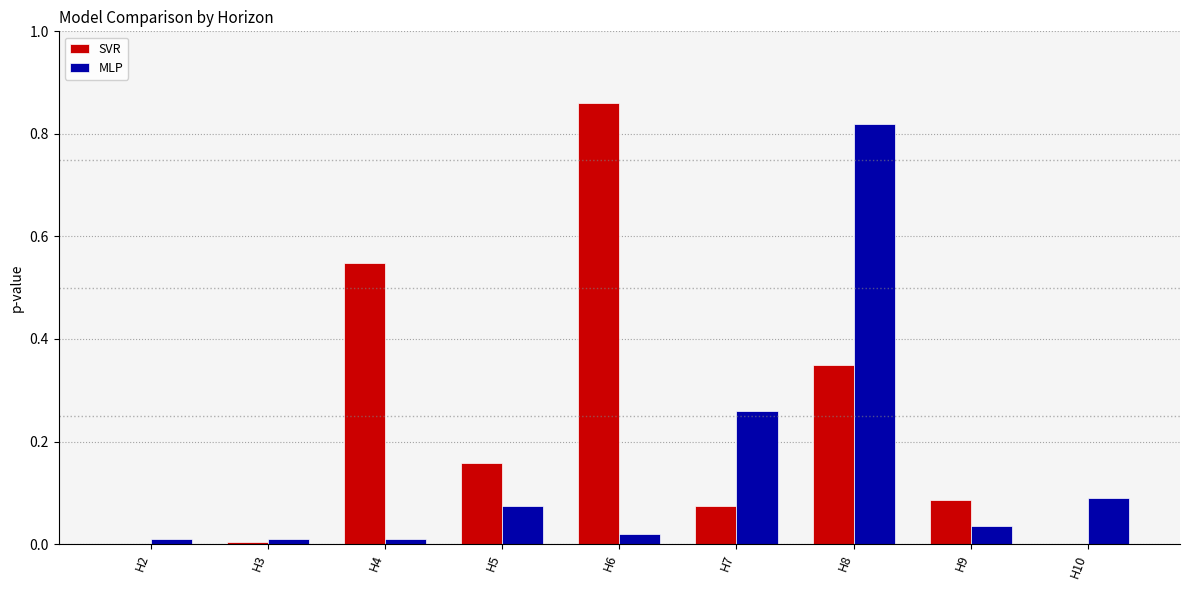

Which series changed the most between H3 and H5?

SVR